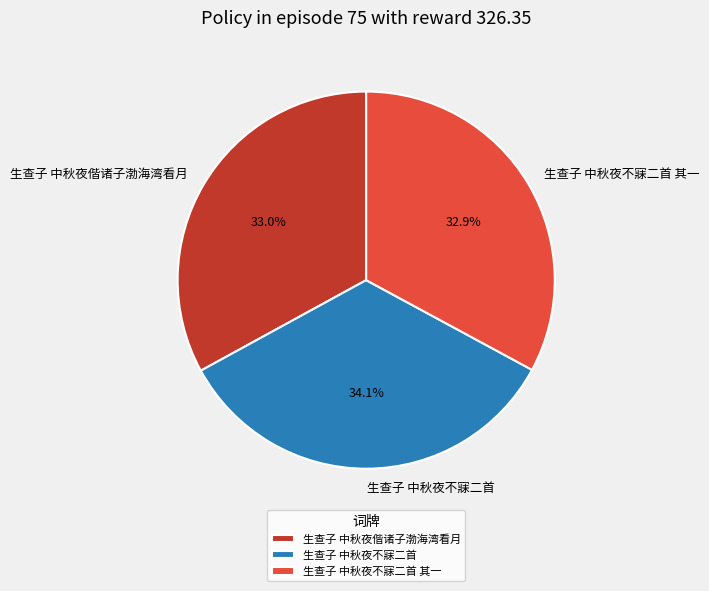

Count the number of slices in the pie.

3